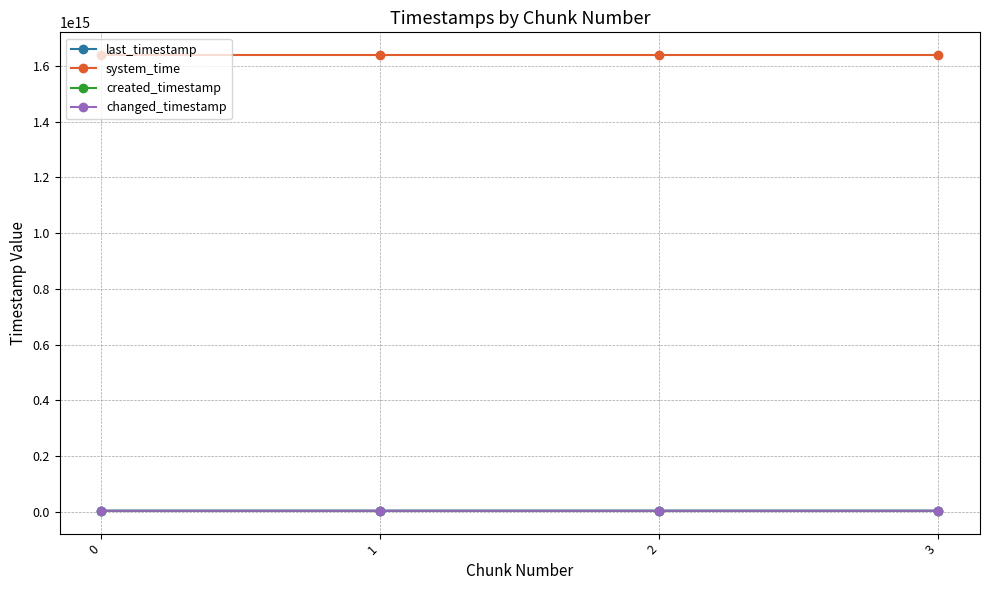

True or false: system_time and created_timestamp intersect in this chart.

False